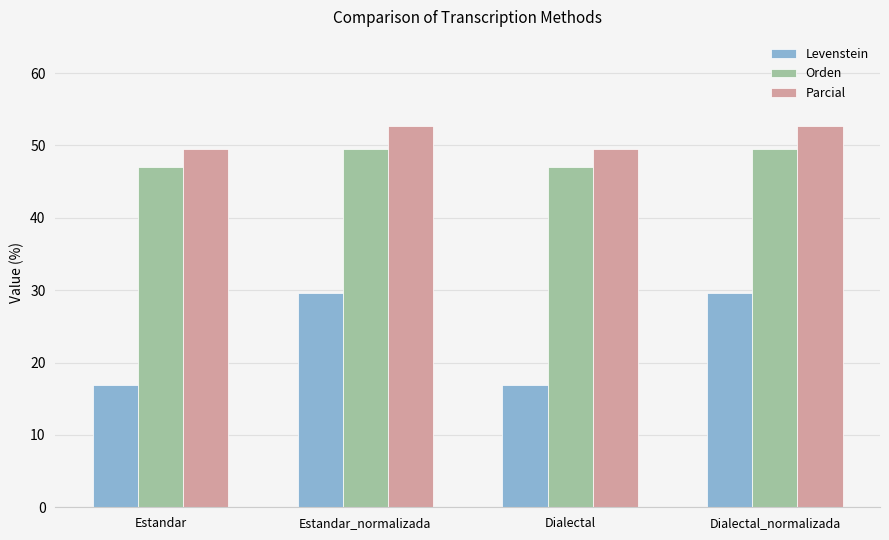

The Orden series shows 47.1 at Dialectal. True or false?

True